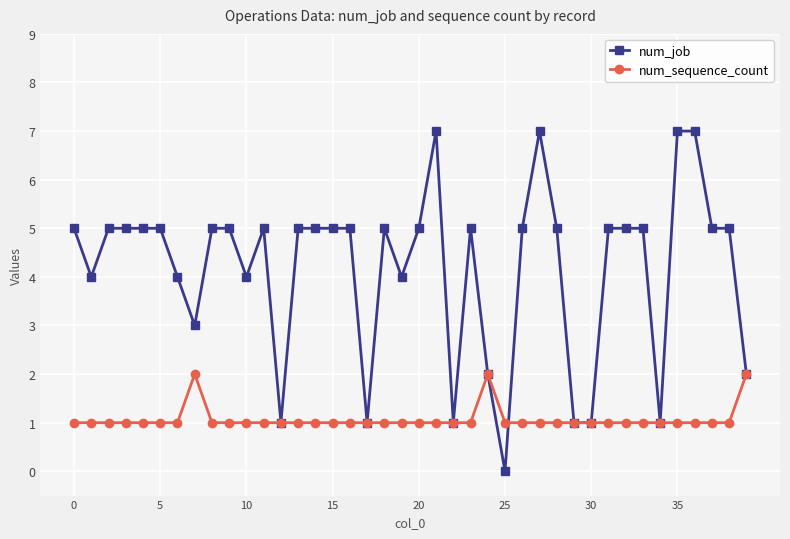

How many categories are shown in the chart?

40